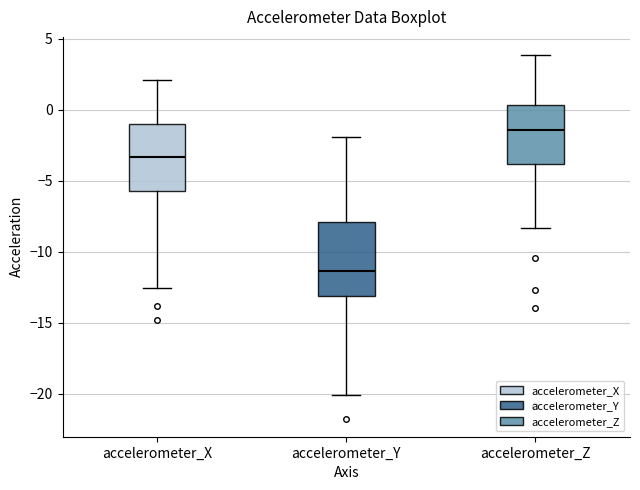

Which box has the highest median line?

accelerometer_Z